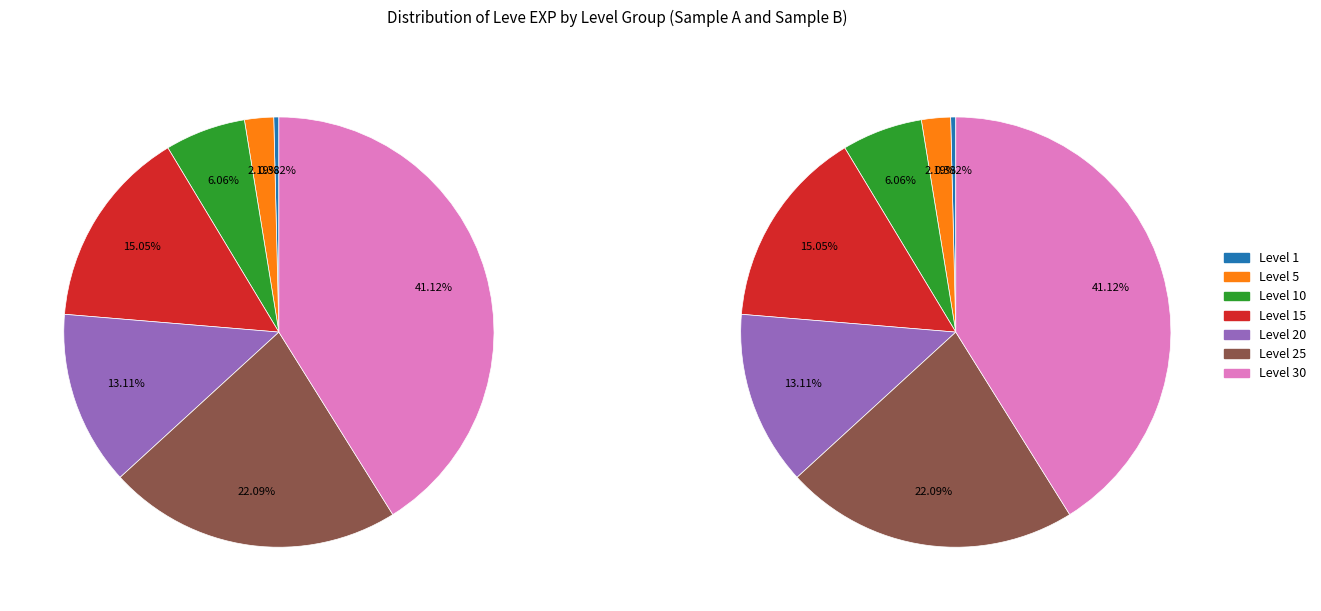

How much of the chart is everything except Level 5?

97.8%